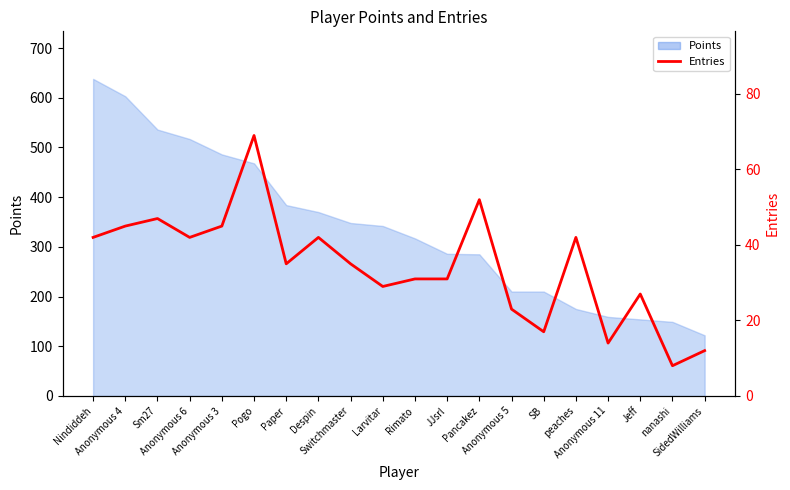

True or false: there are more than 0 points higher than both neighbors.

True